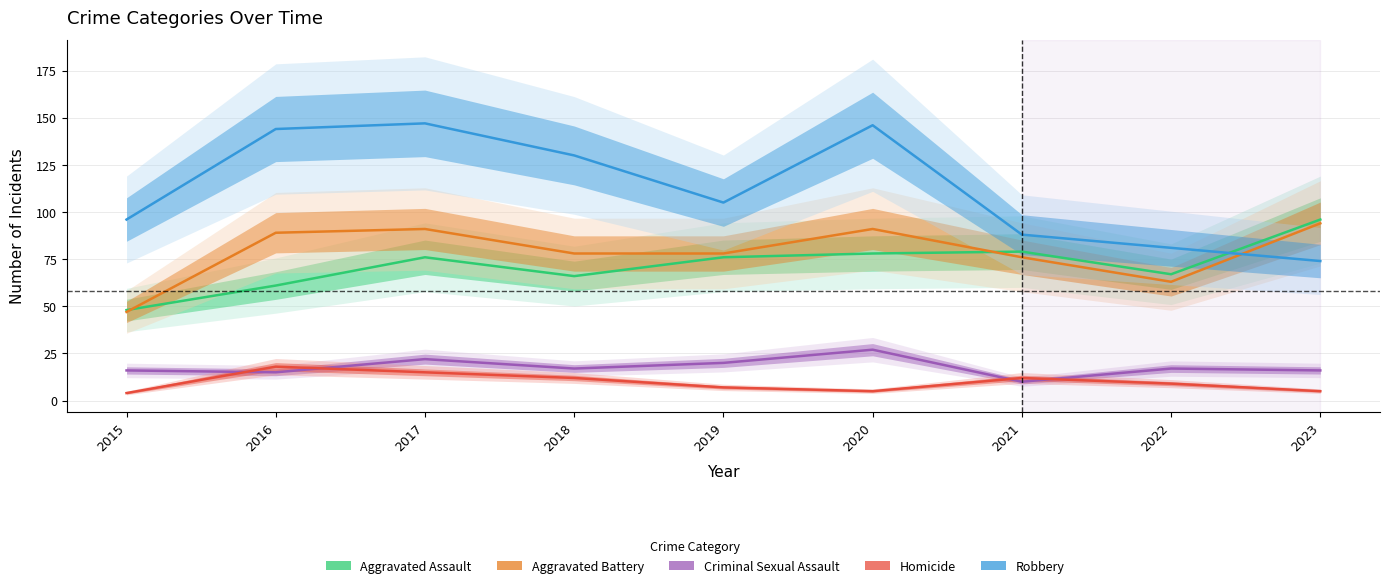

What is the value of the Criminal Sexual Assault point at the 5th from the left?

20